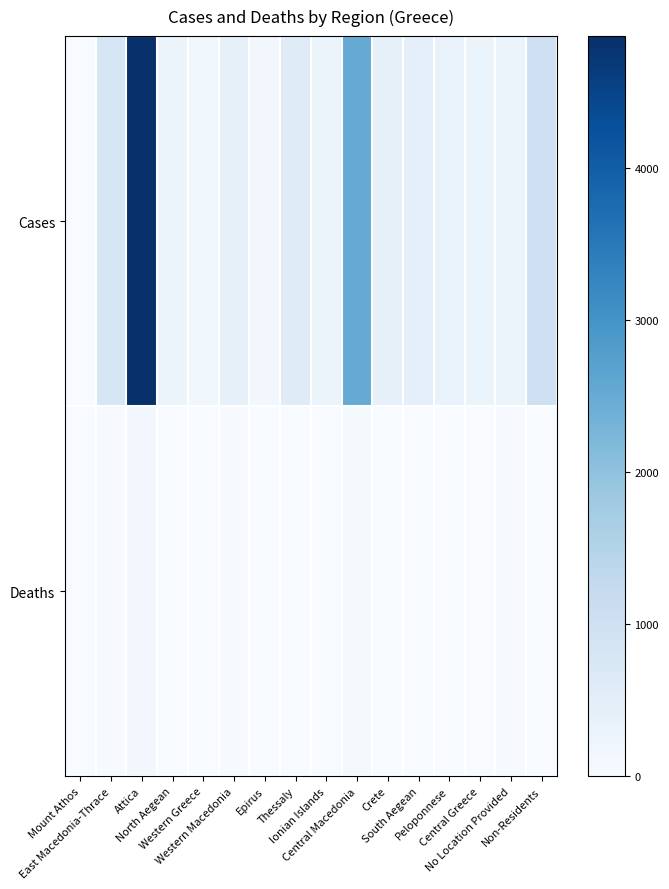

What is the greatest value displayed?

4867